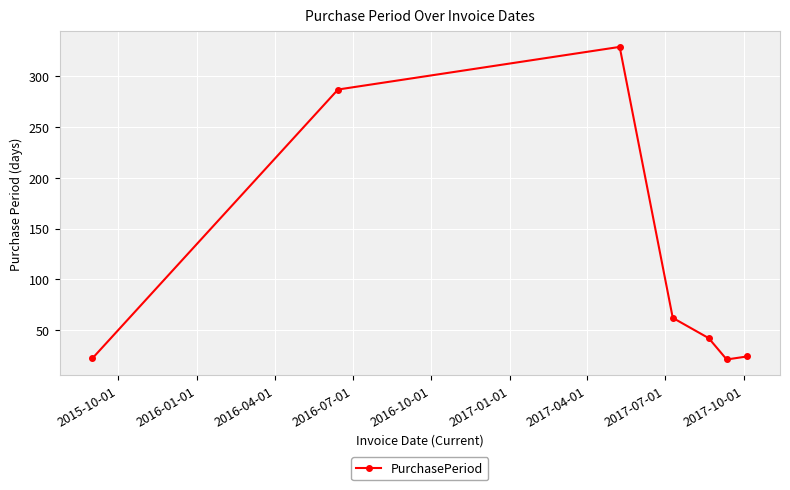

What is the greatest value displayed?

329